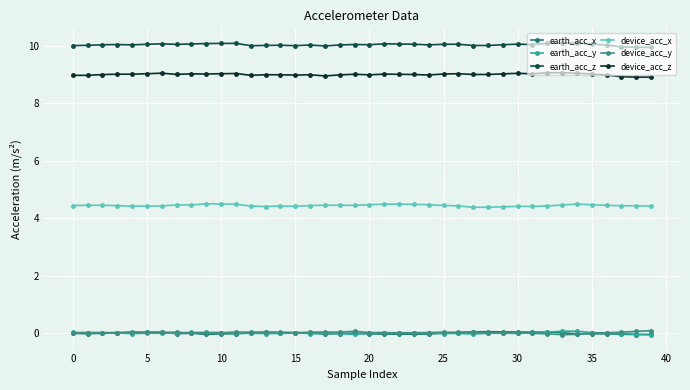

True or false: device_acc_z and device_acc_y intersect in this chart.

False